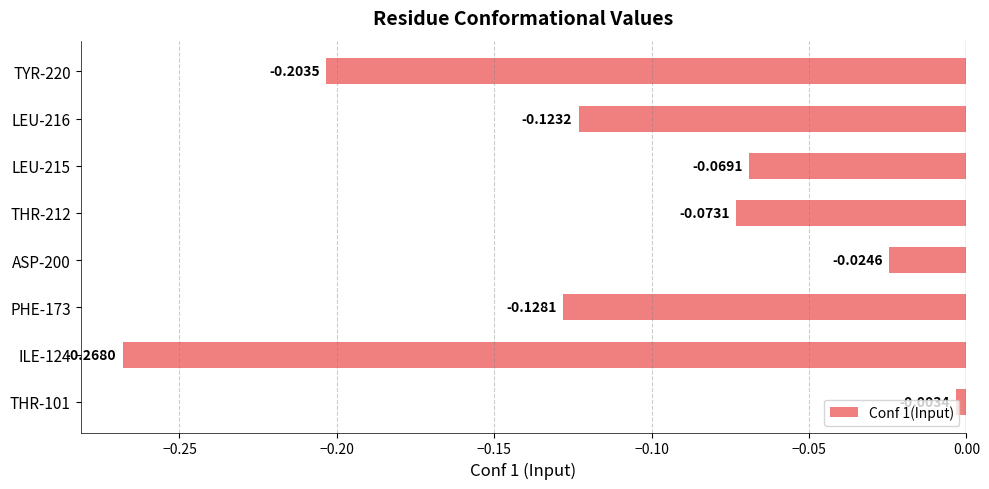

Rank the categories by value from highest to lowest.

THR-101, ASP-200, LEU-215, THR-212, LEU-216, PHE-173, TYR-220, ILE-124